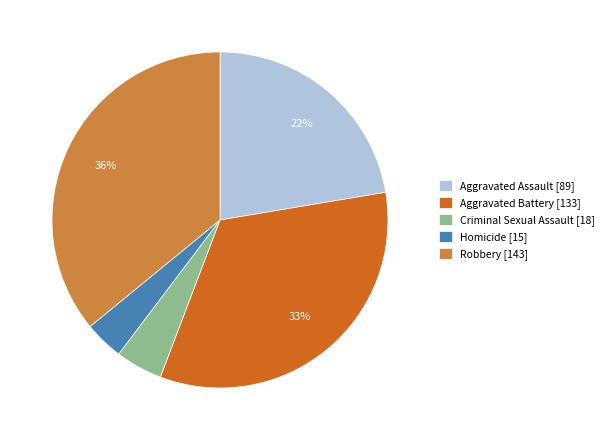

What is the ratio of the value at Robbery [143] to the value at Aggravated Battery [133]?

1.1